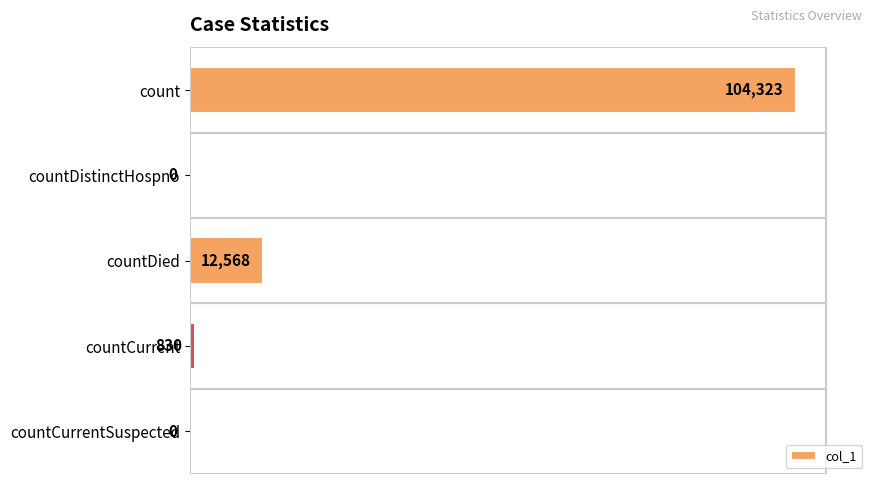

What is the sum of all values?

117721